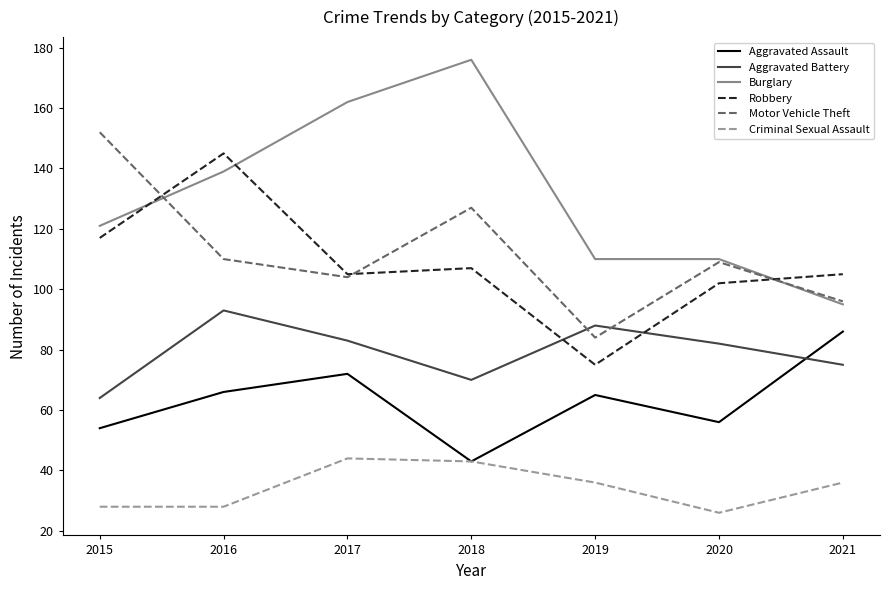

What is the spread (max minus min) of values at 2016?

117